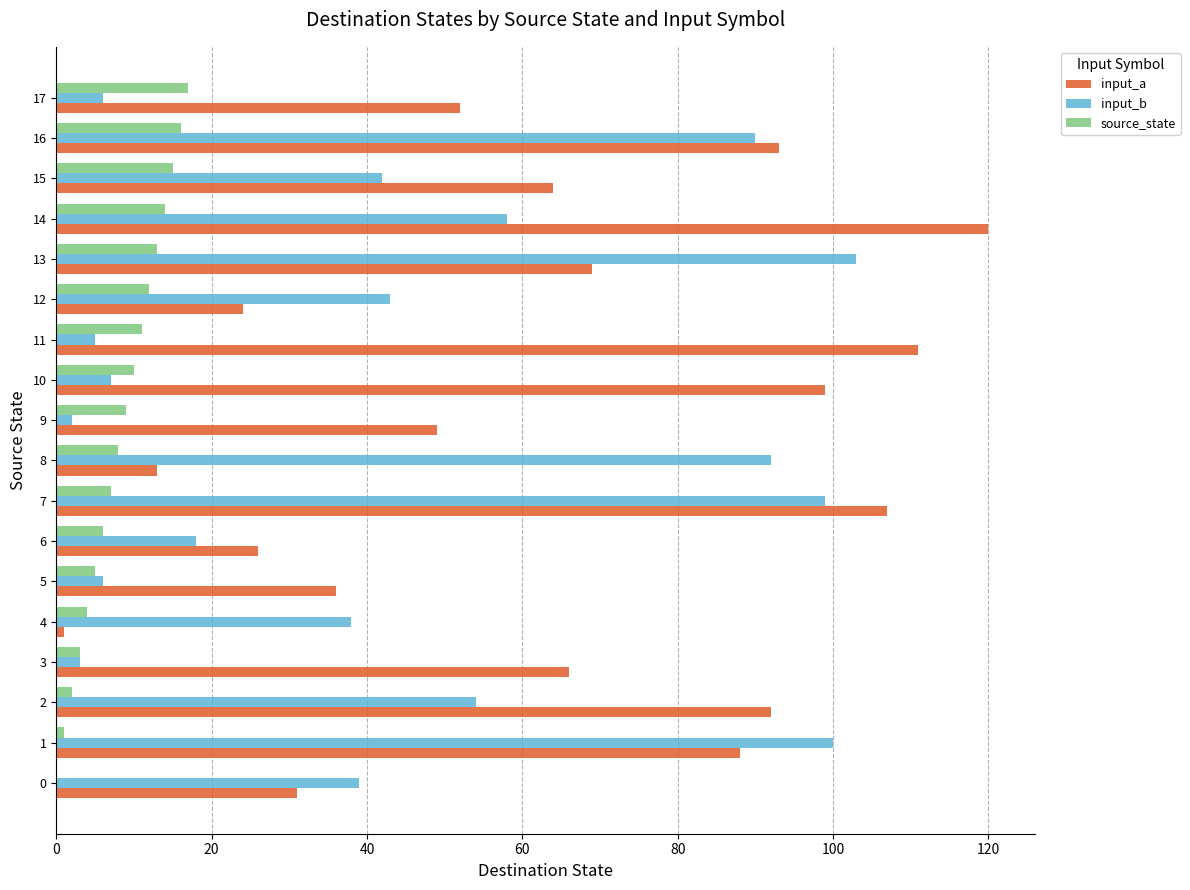

At which category is the sum across all series the highest?

7